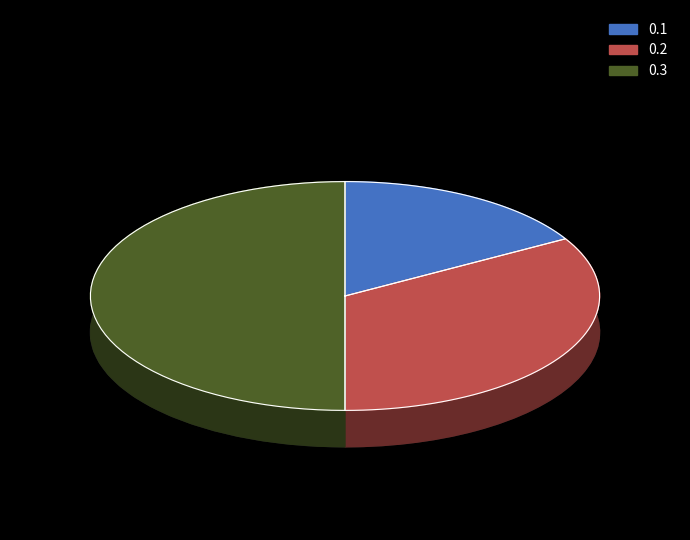

What is the change in value from 0.2 to 0.3?

+0.1